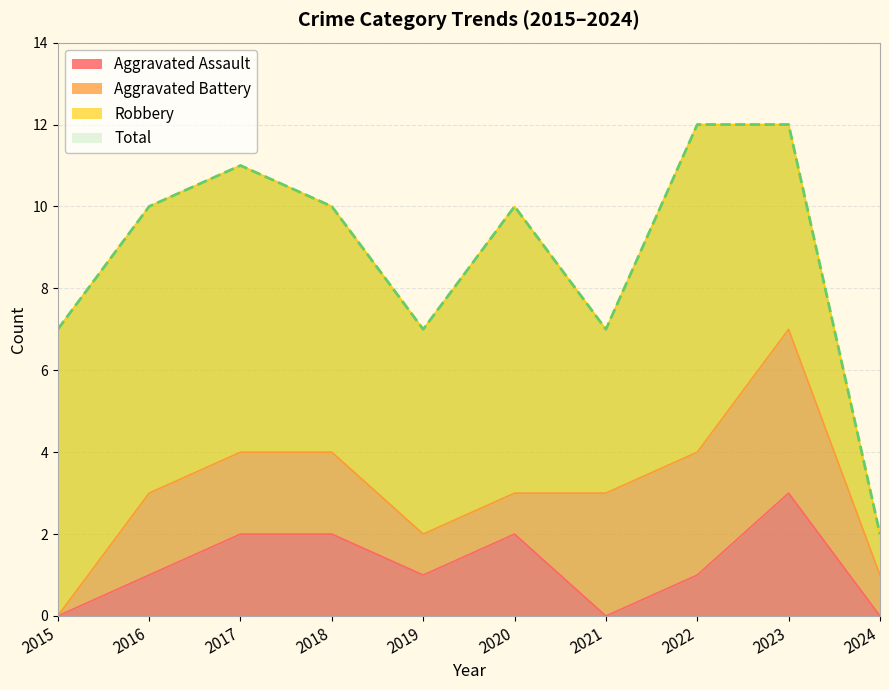

How many values in the Total series exceed 10?

3